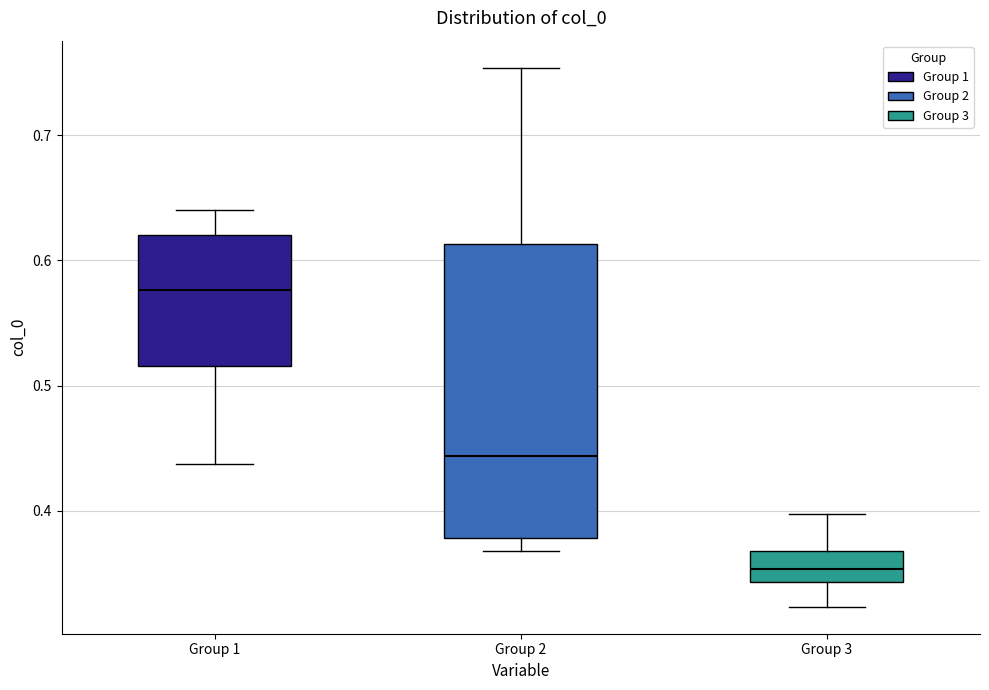

Where is the lower edge of the box for Group 2 on the y-axis? The values are not printed on the chart, so give them approximately, as read against the axis.

0.38